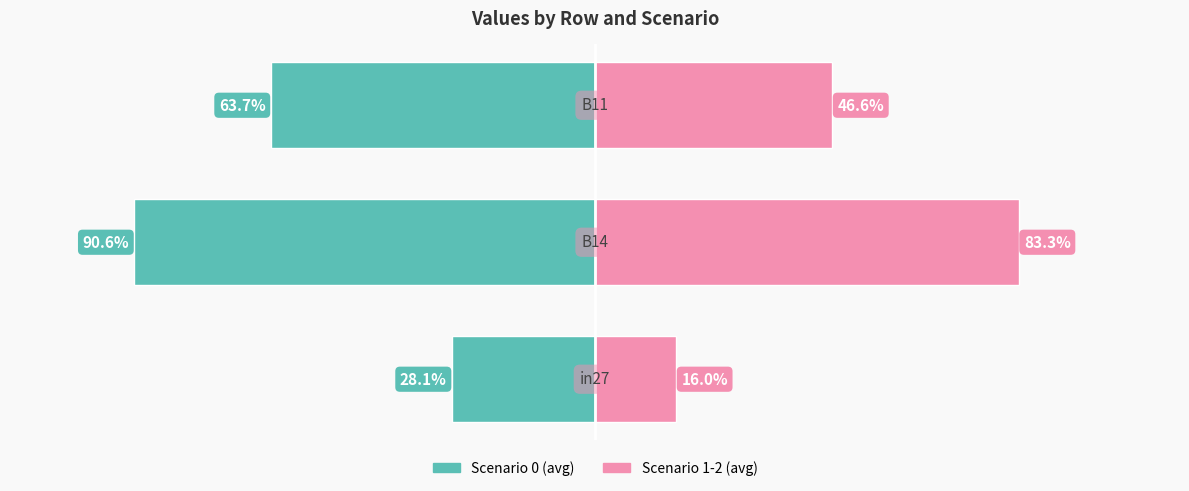

Between 0 and 1, which series saw the biggest shift?

Scenario 1-2 (avg)